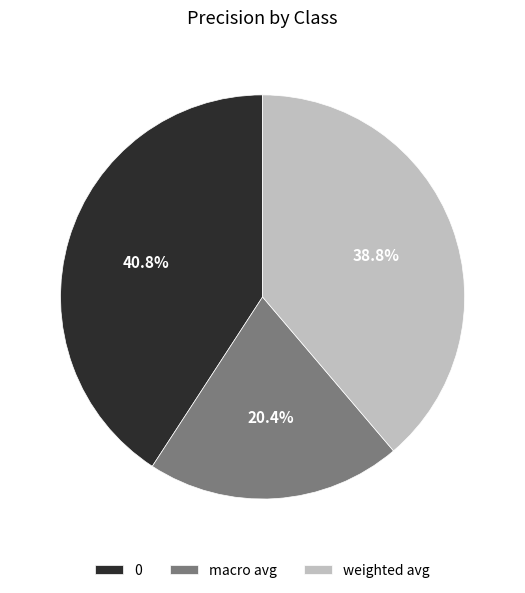

To the nearest percent, what portion does weighted avg represent?

39%